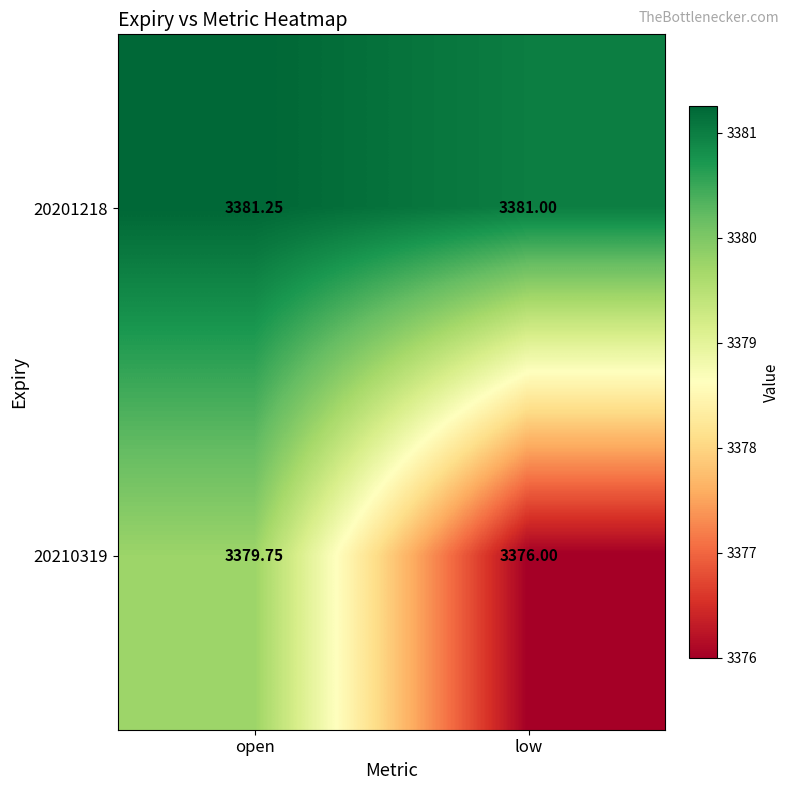

At which label does 20210319 reach its peak?

open